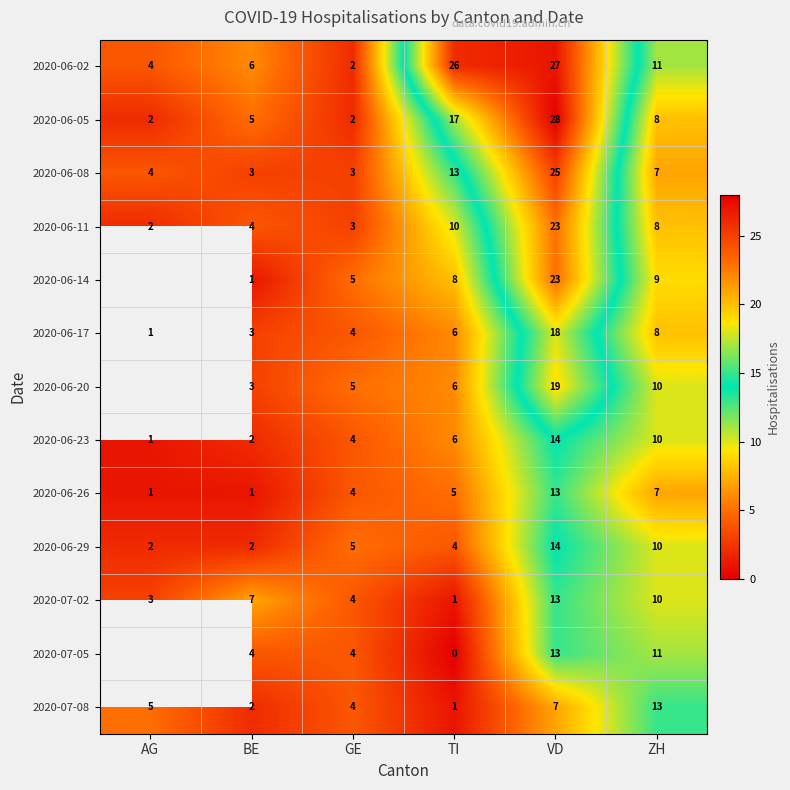

How many values in the 2020-06-26 series are below 5?

3